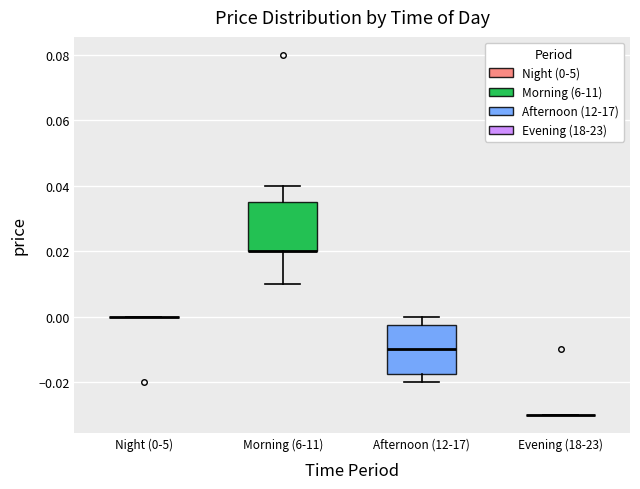

Reading left to right, transcribe this box plot: for each box, give where its median line is, the range the box spans, and where its two whiskers end, as read against the y-axis. The values are not printed on the chart, so give them approximately, as read against the axis.

Night (0-5): box collapsed to a line at 0.000, whiskers 0.000 to 0.000
Morning (6-11): median 0.020 (drawn on the box's lower edge), box 0.020 to 0.036, whiskers 0.010 to 0.040
Afternoon (12-17): median -0.010, box -0.018 to -0.002, whiskers -0.020 to 0.000
Evening (18-23): box collapsed to a line at -0.030, whiskers -0.030 to -0.030